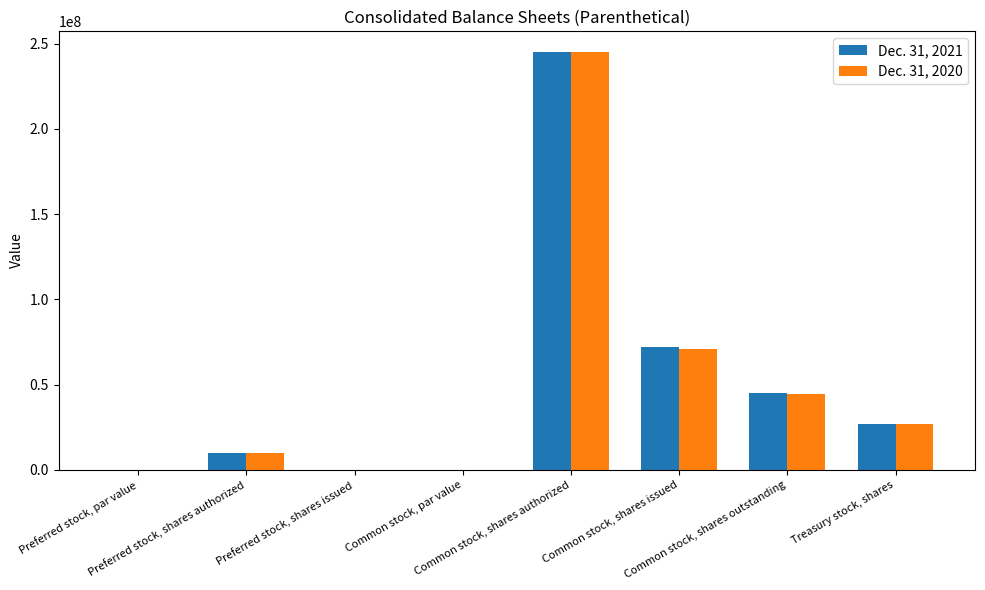

What is the highest value of the Dec. 31, 2020 series?

245000000.0